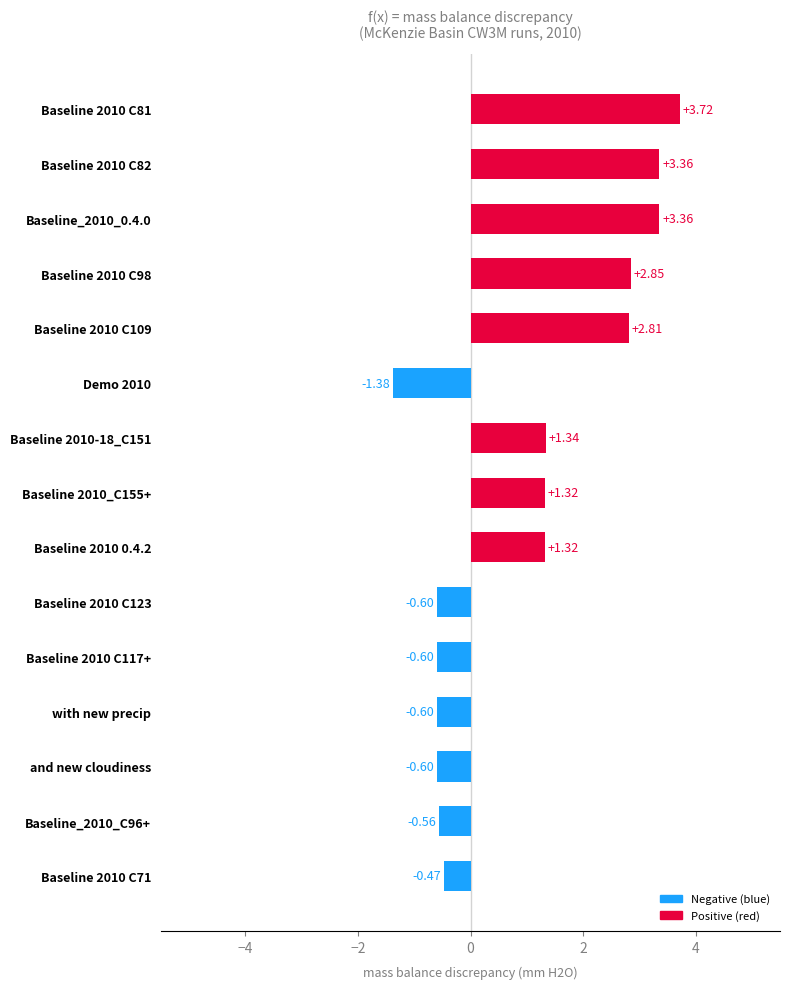

What is the sum of all values?

15.3